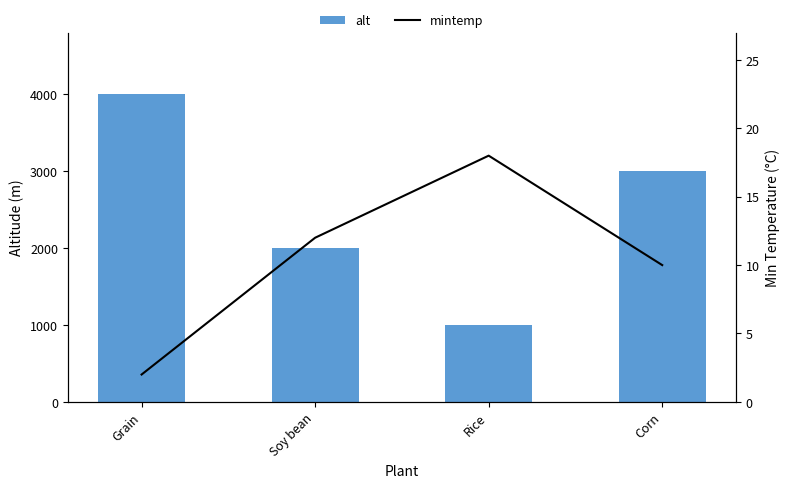

The value of alt at Rice is 1656. True or false?

False